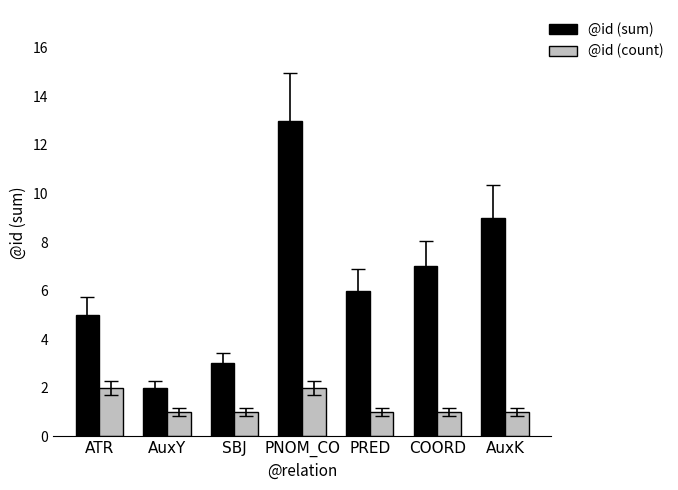

What is the maximum value for @id (count)?

2